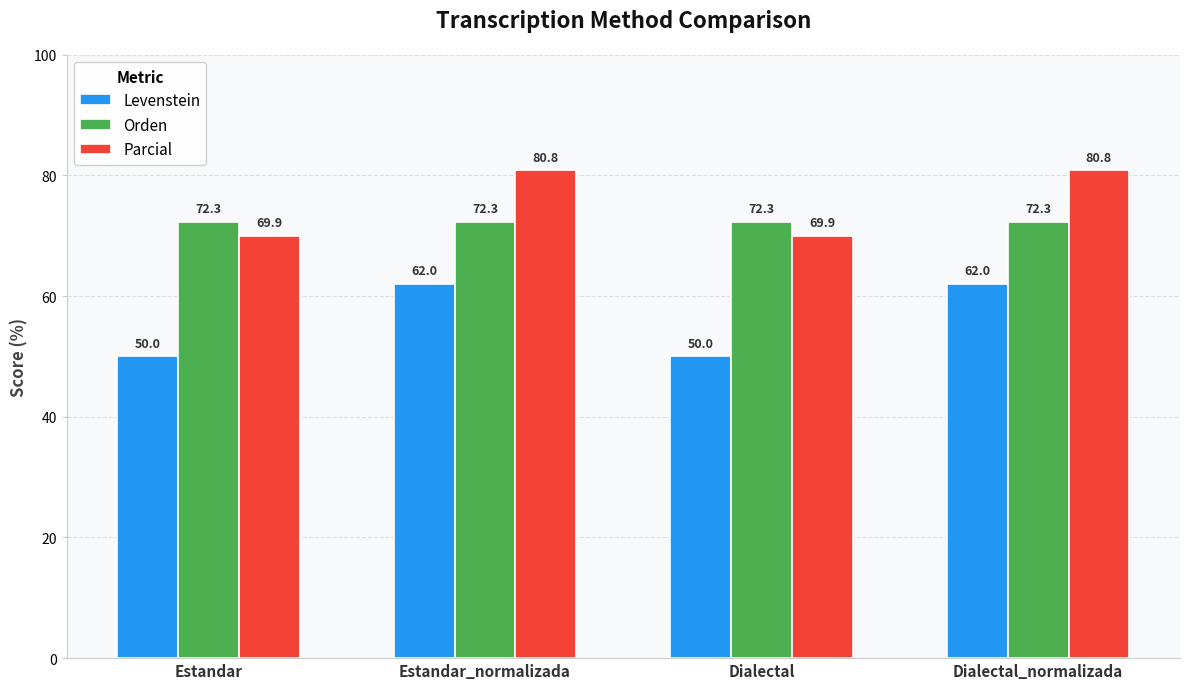

What is the highest value of the Orden series?

72.3